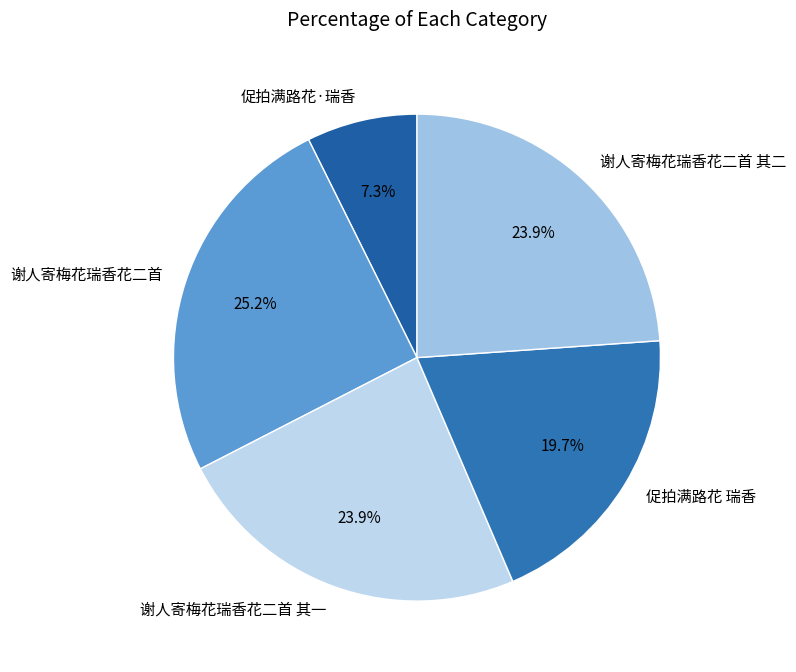

How many segments does this pie chart have?

5